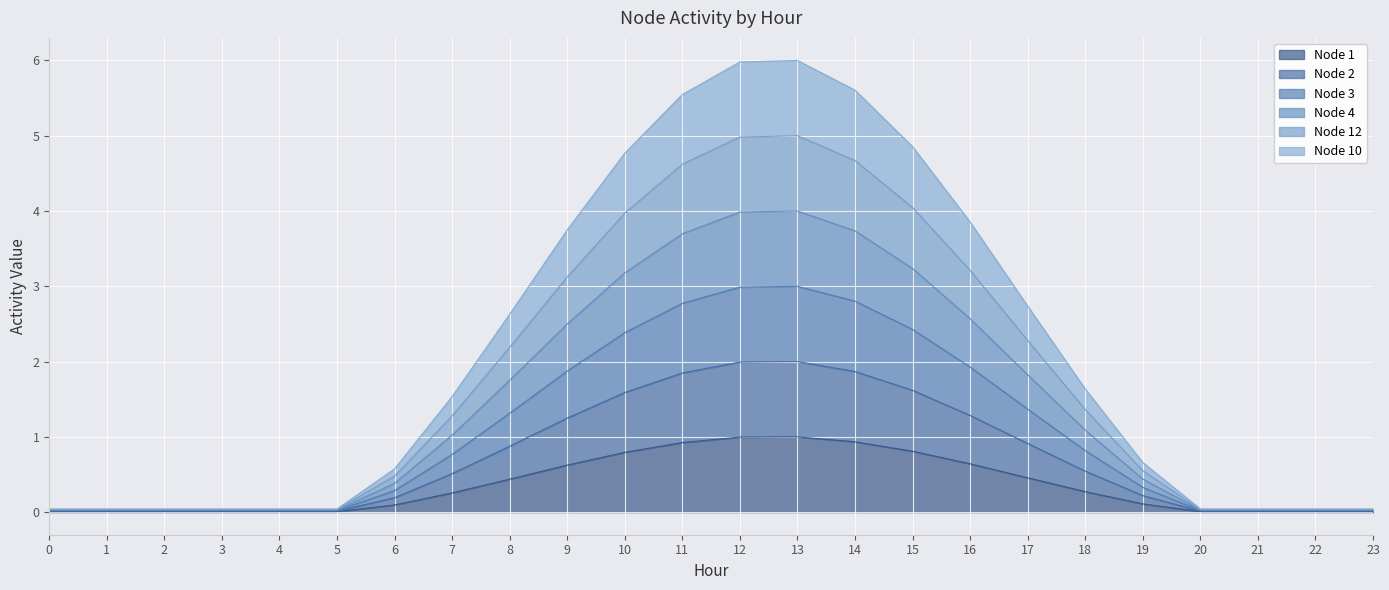

The Node 4 series shows 0.9 at 14. True or false?

True